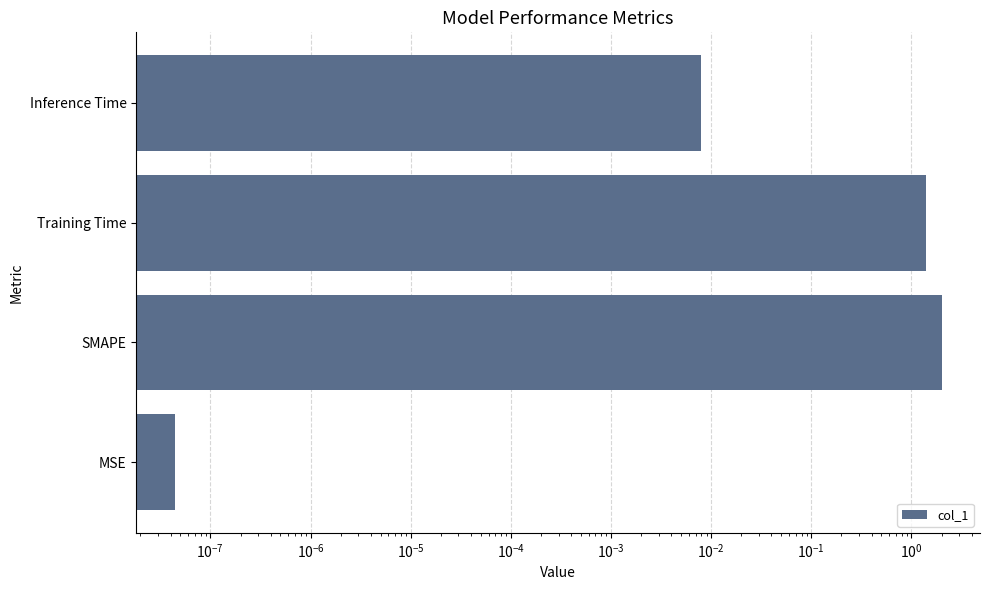

What is the difference between the maximum and minimum values?

2.0